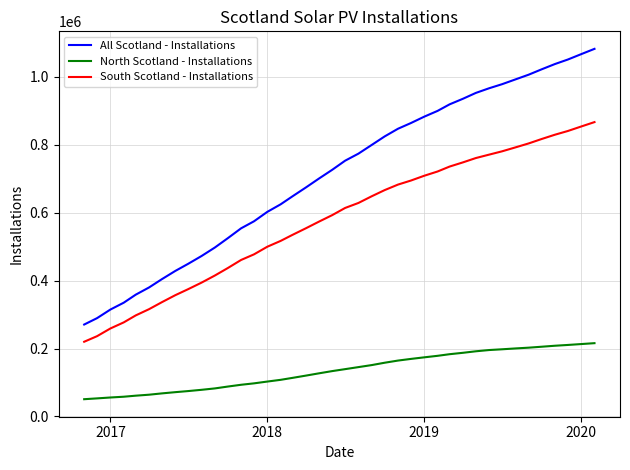

What is the maximum value shown in the chart?

1082922